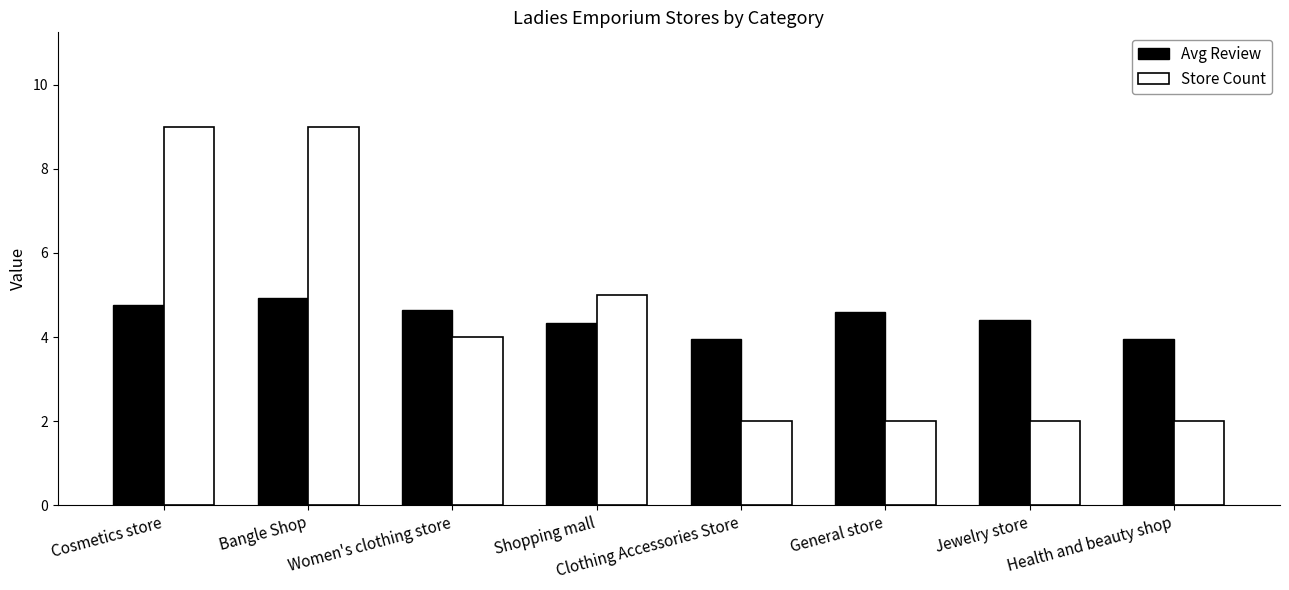

What is the average value of the Store Count series?

4.4